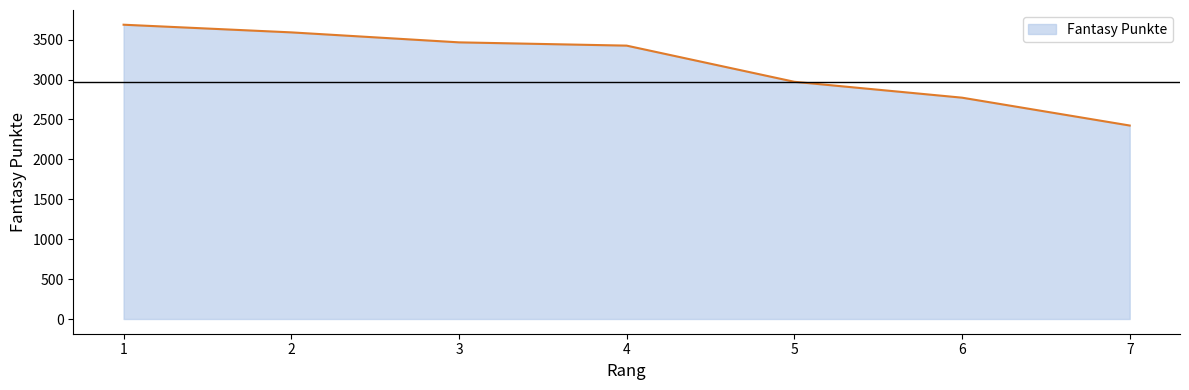

True or false: the data shows 3425 at 4.

True